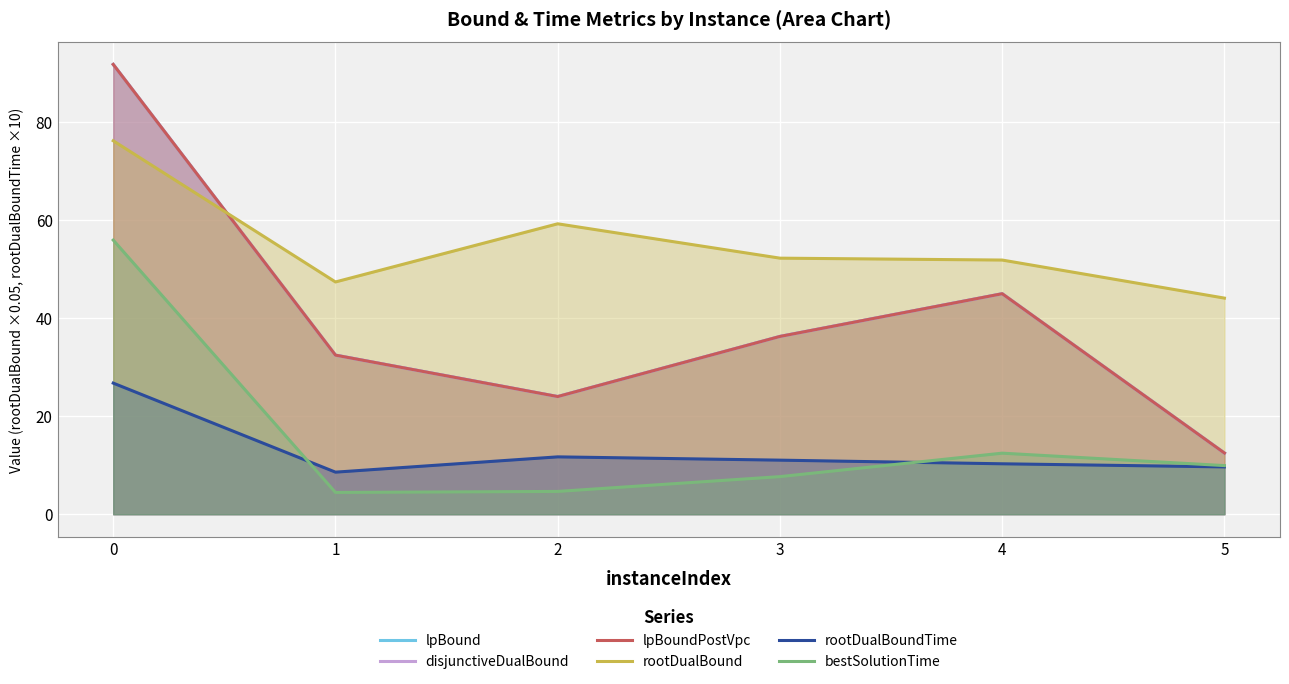

What is the difference between the maximum and minimum values in the lpBoundPostVpc series?

79.3